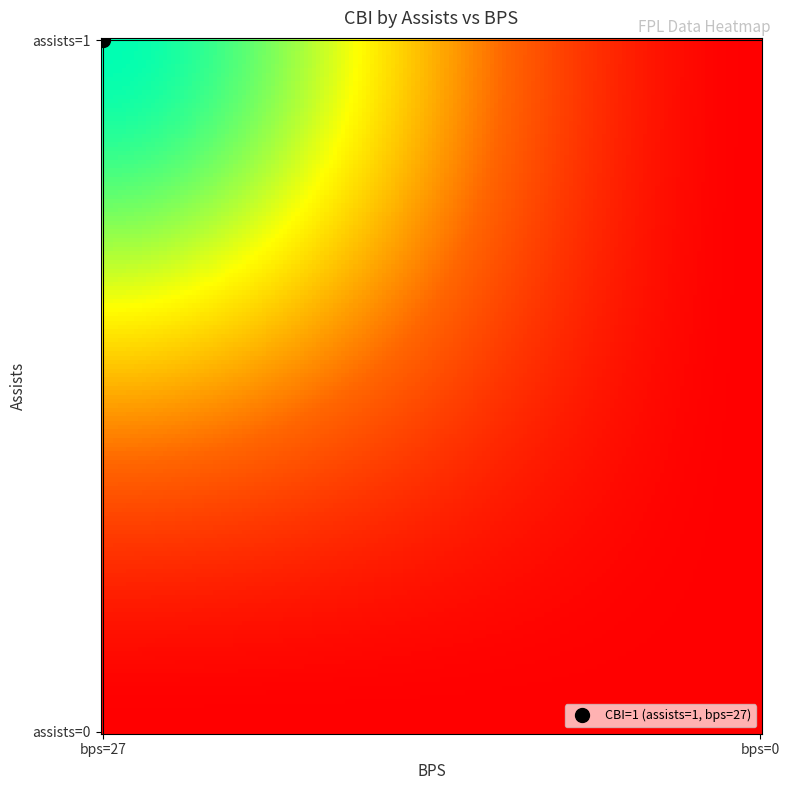

Reading left to right, list all the values displayed in this chart.

0: 0=1	1=0
1: 0=0	1=0